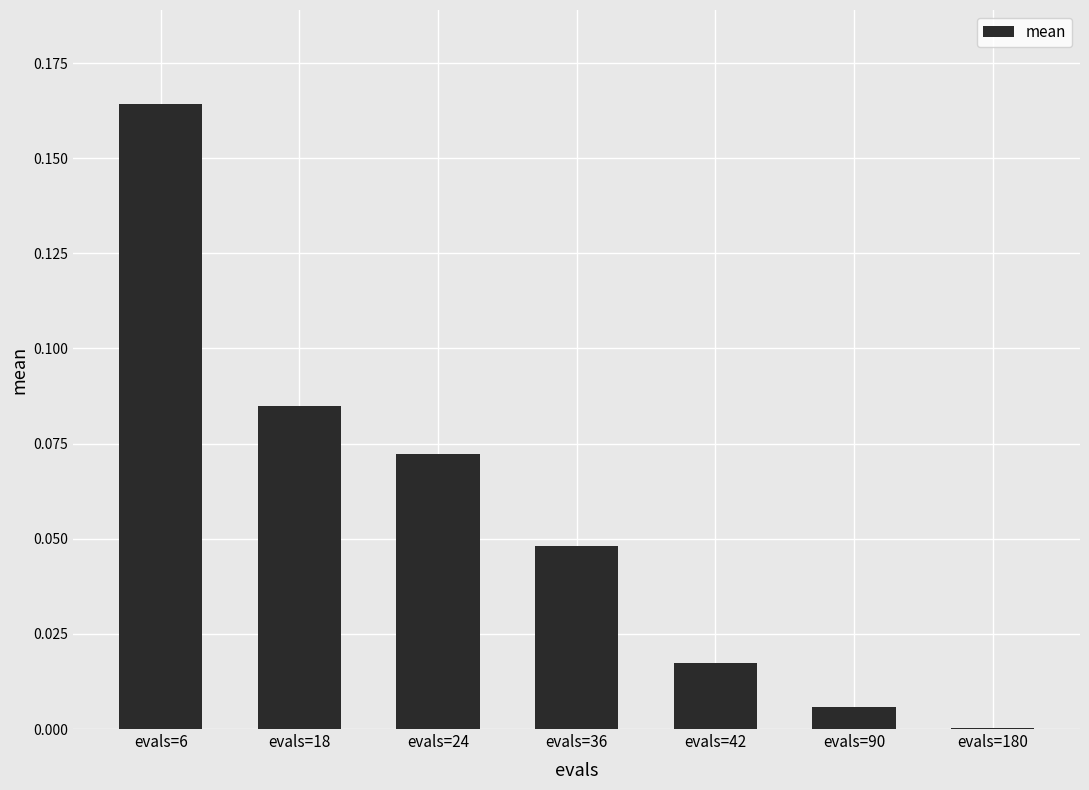

What is the change in value from evals=18 to evals=90?

-0.1